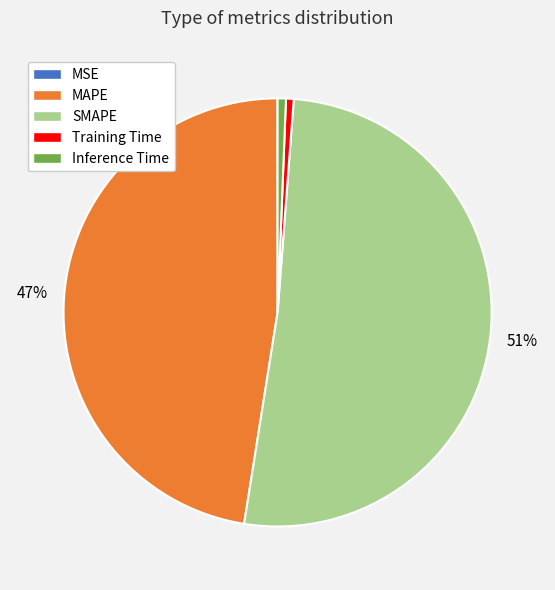

The Training Time slice represents 1% of the pie. True or false?

True